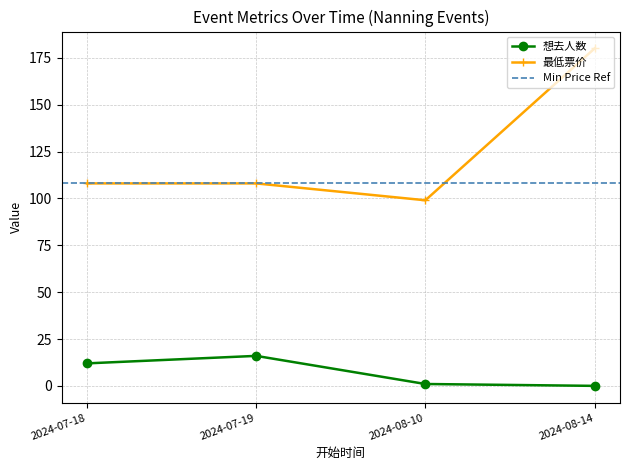

At which label does 最低票价 first exceed 108?

2024-08-14